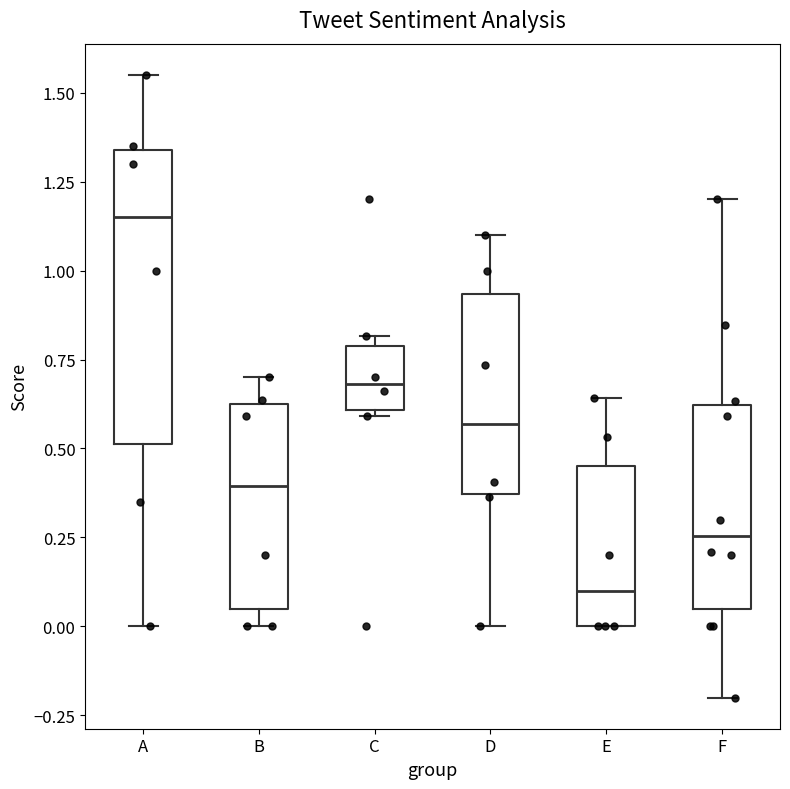

Reading left to right, read every box against the y-axis: the position of its median line, the range the box covers, and the ends of its whiskers. The values are not printed on the chart, so give them approximately, as read against the axis.

A: median 1.15, box 0.50 to 1.35, whiskers 0.00 to 1.55
B: median 0.40, box 0.05 to 0.60, whiskers 0.00 to 0.70
C: median 0.70, box 0.60 to 0.80, whiskers 0.60 (just below the box's lower edge) to 0.80 (just above the box's upper edge)
D: median 0.55, box 0.35 to 0.95, whiskers 0.00 to 1.10
E: median 0.10, box 0.00 to 0.45, whiskers 0.00 to 0.65
F: median 0.25, box 0.05 to 0.60, whiskers -0.20 to 1.20